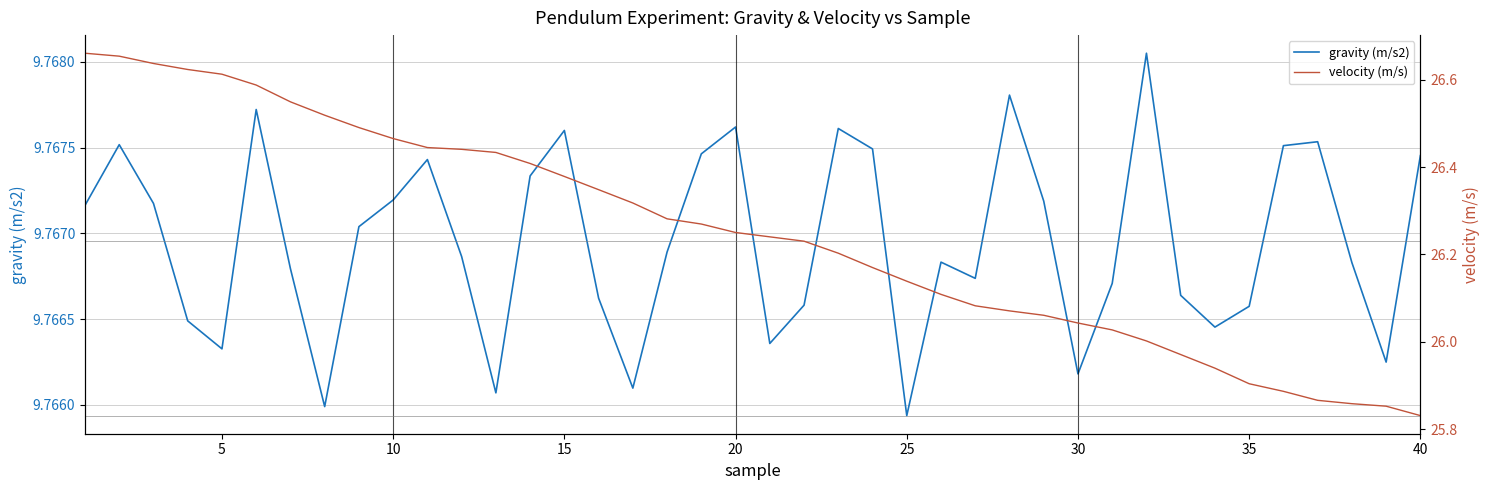

True or false: gravity (m/s2) has a value of 3.7 at 35.

False